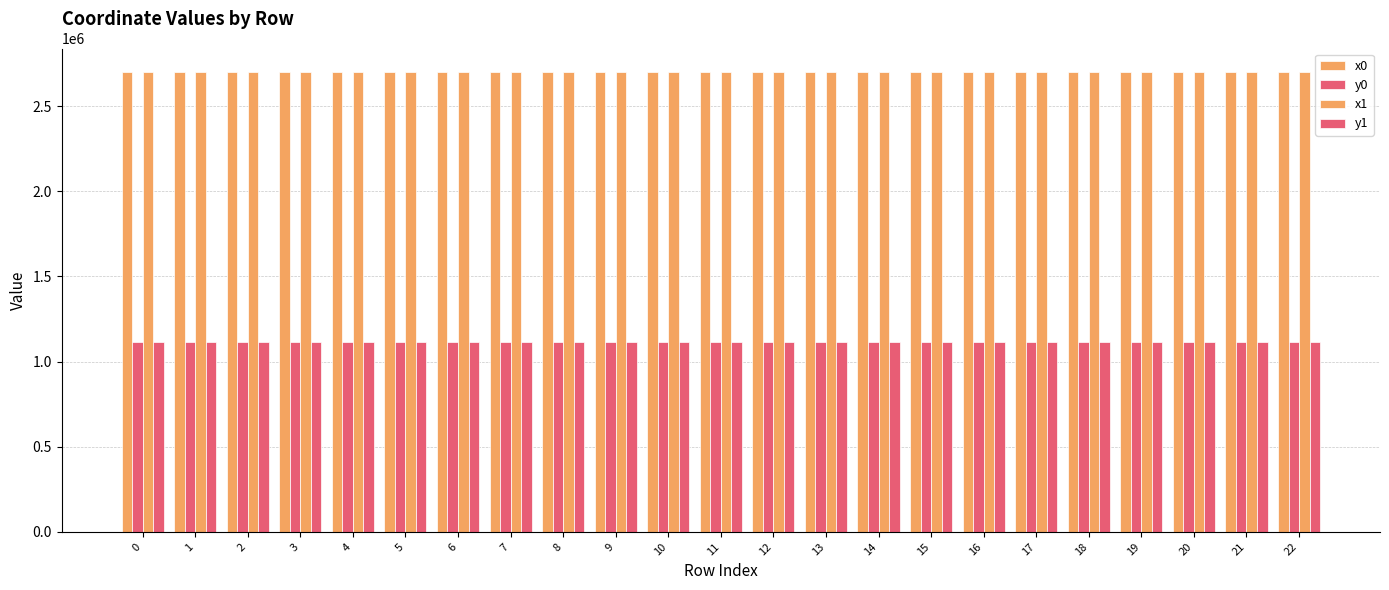

At which category does the chart reach its minimum across all series?

21